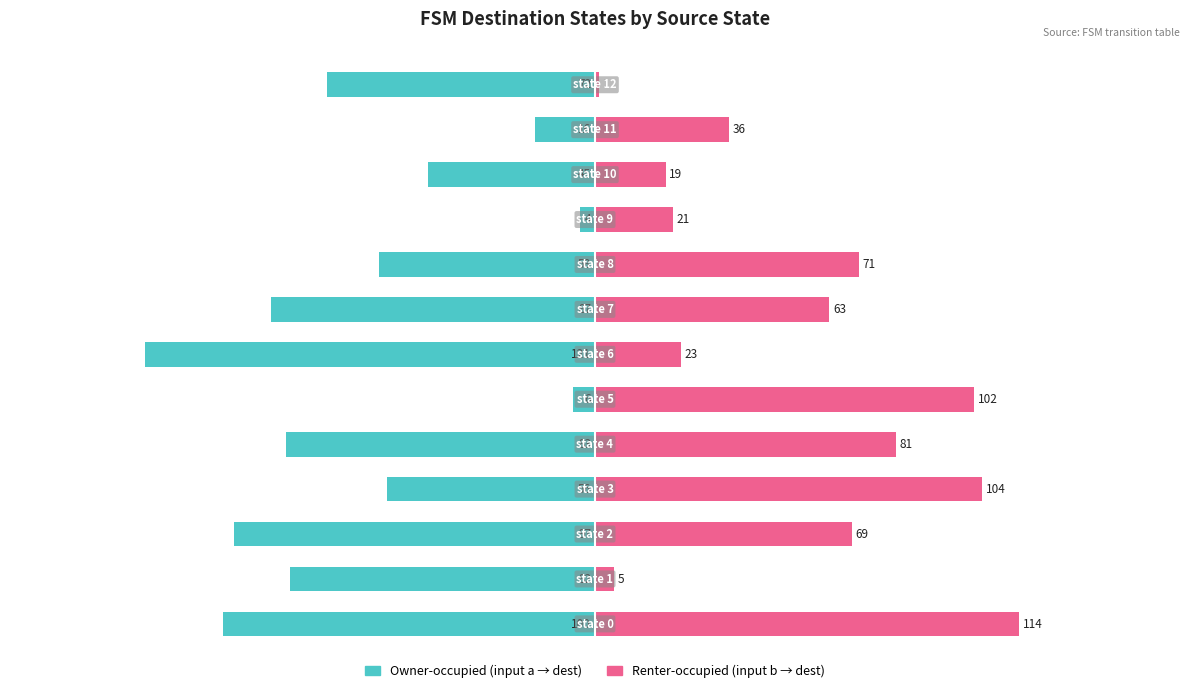

Reading left to right, transcribe all the data shown in this chart.

Owner-occupied (input a → dest): -100	-82	-97	-56	-83	-6	-121	-87	-58	-4	-45	-16	-72
Renter-occupied (input b → dest): 114	5	69	104	81	102	23	63	71	21	19	36	1